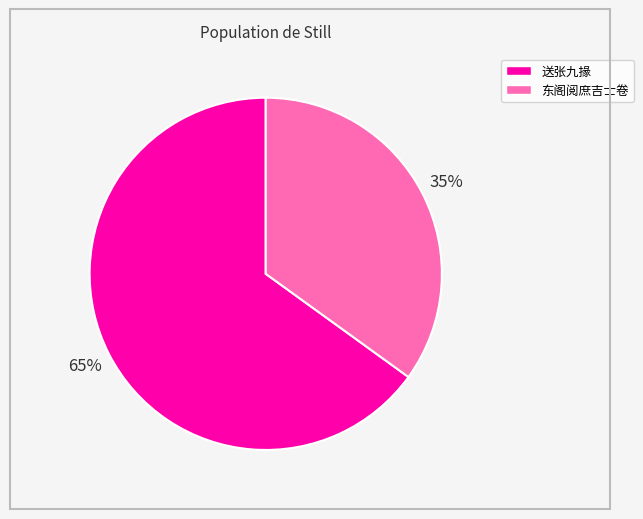

Is there any slice that represents more than half of the pie?

Yes